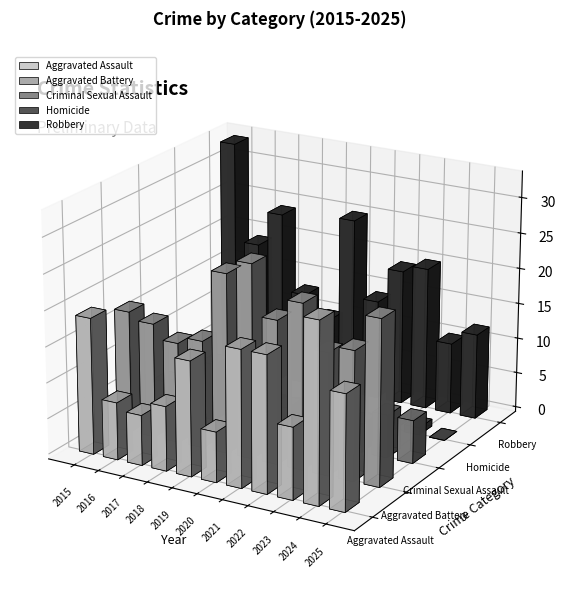

True or false: Aggravated Assault has a value of 19 at 2022.

True